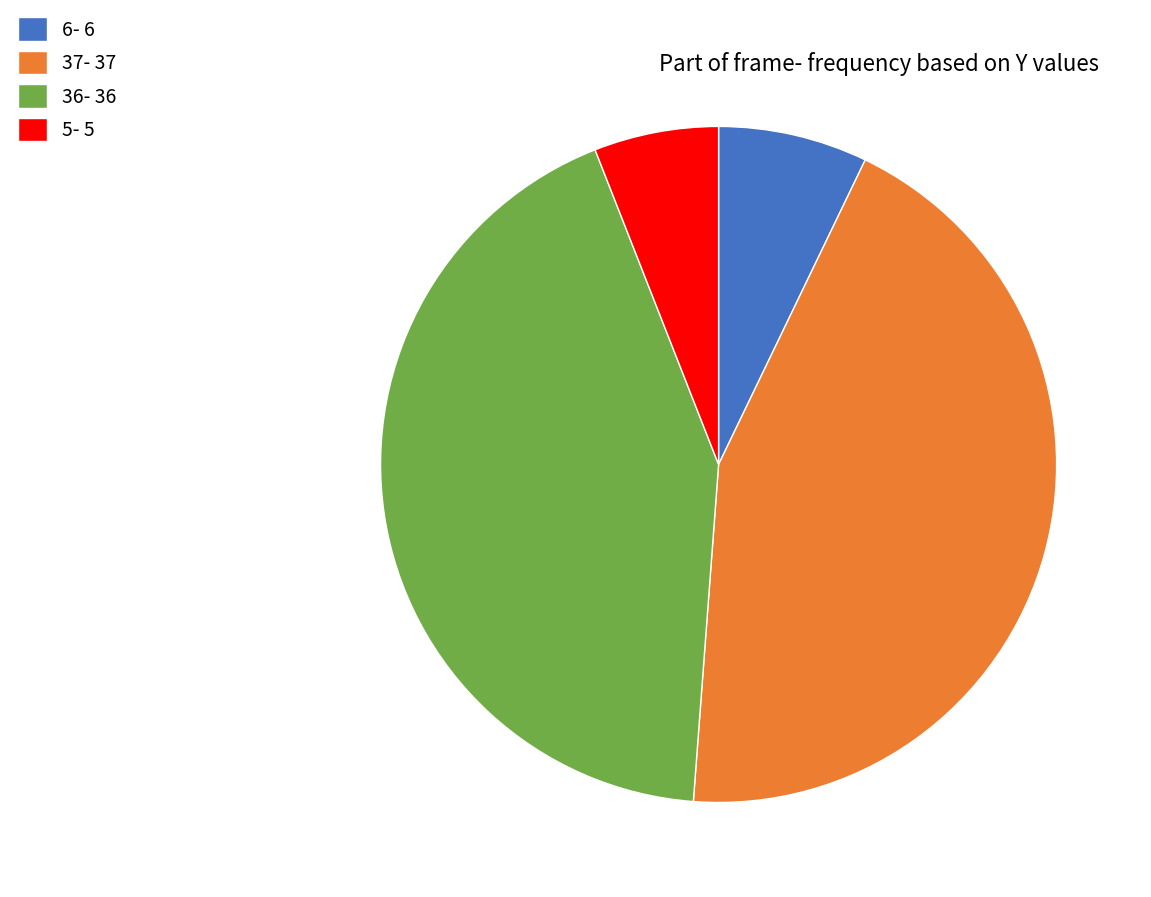

Is there any slice that represents more than half of the pie?

No